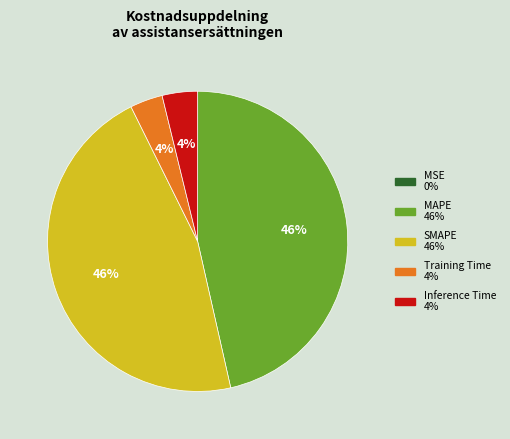

True or false: MAPE accounts for 46% of the total.

True